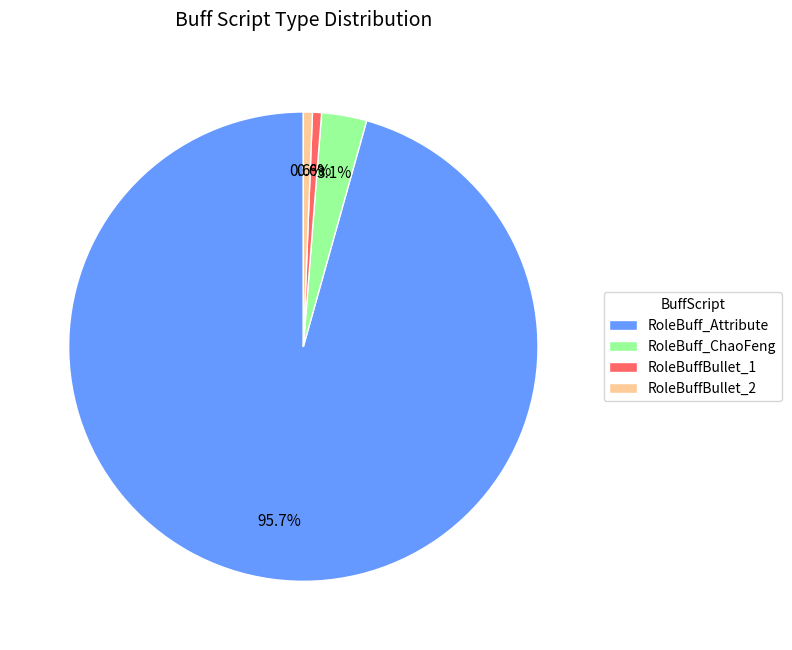

Approximately how many times larger is the value at RoleBuff_Attribute compared to RoleBuffBullet_2?

151.0